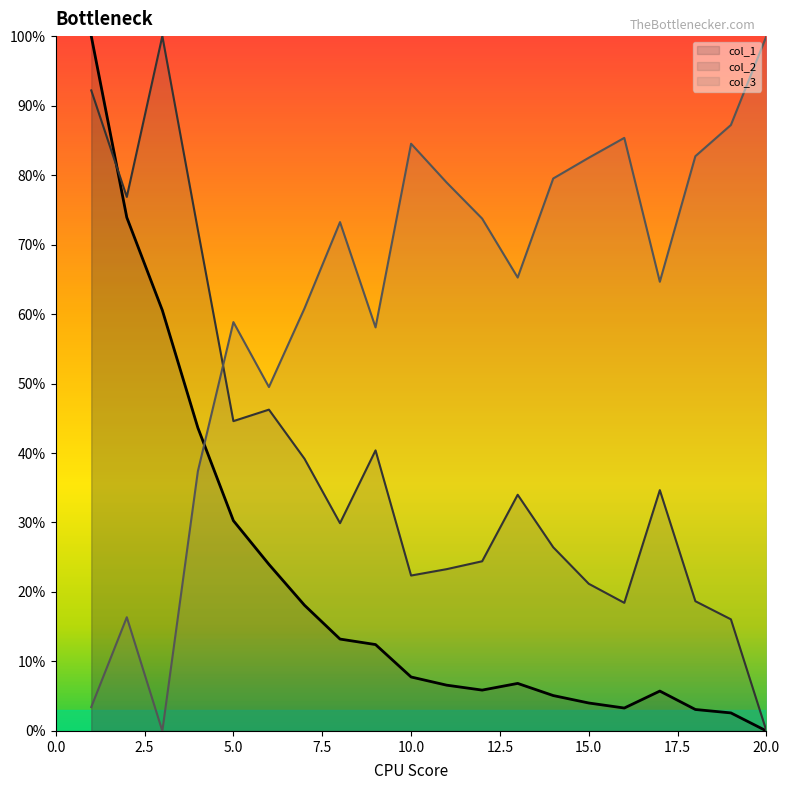

Does the chart have visible grid lines?

No